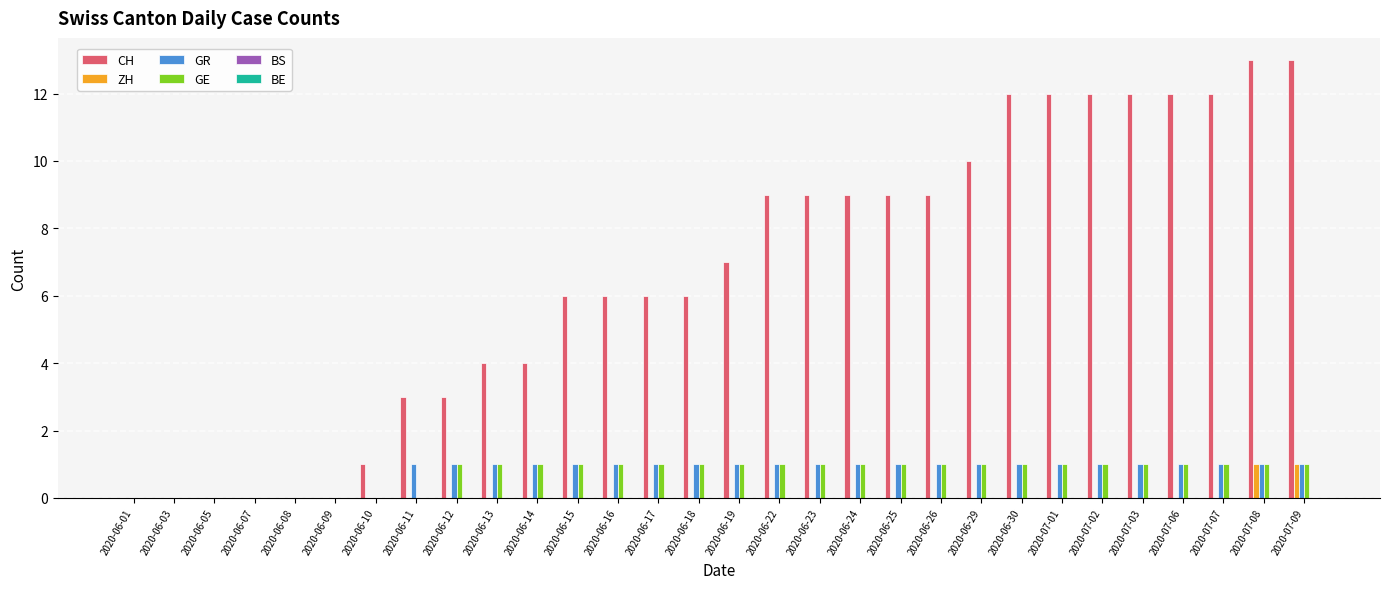

The CH series shows 15 at 2020-06-23. True or false?

False